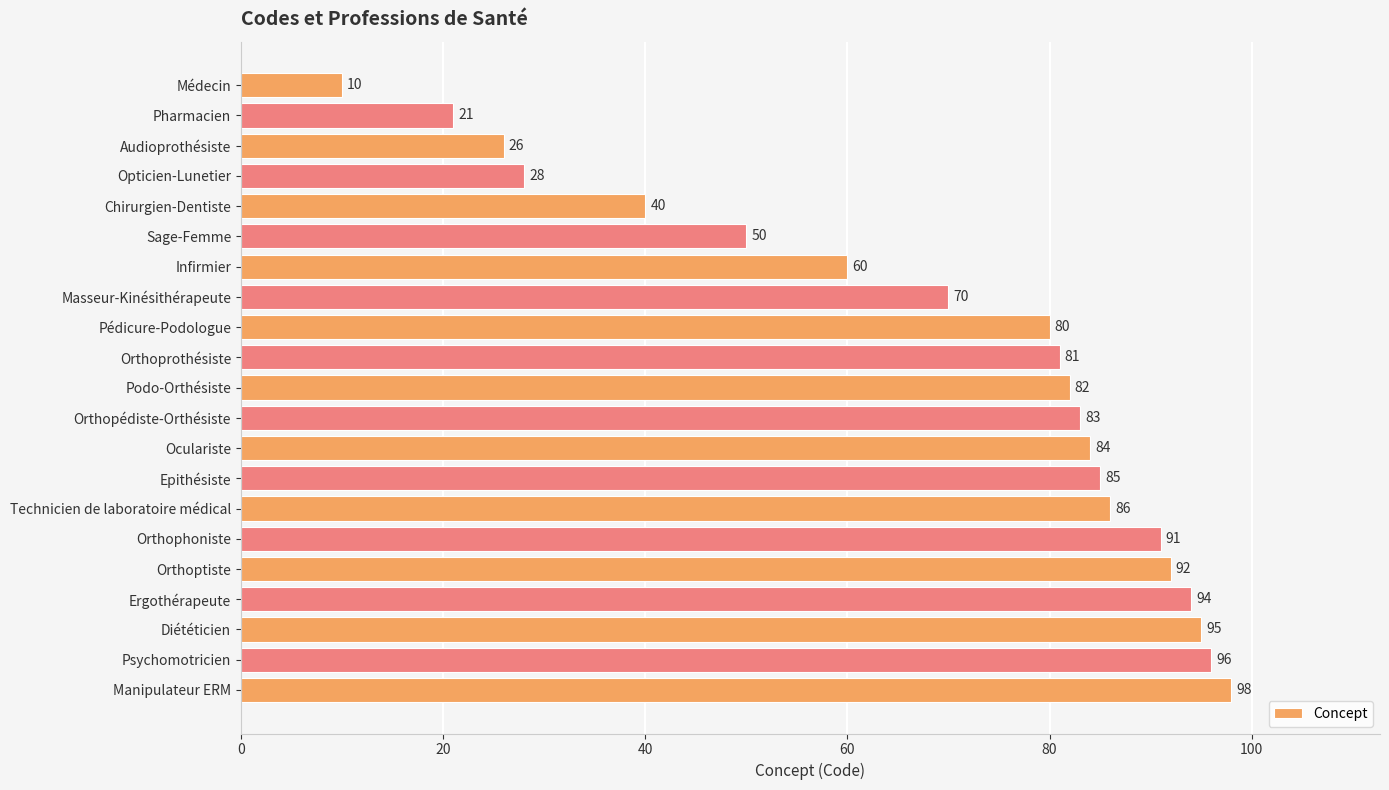

The value at Pharmacien is 4. True or false?

False